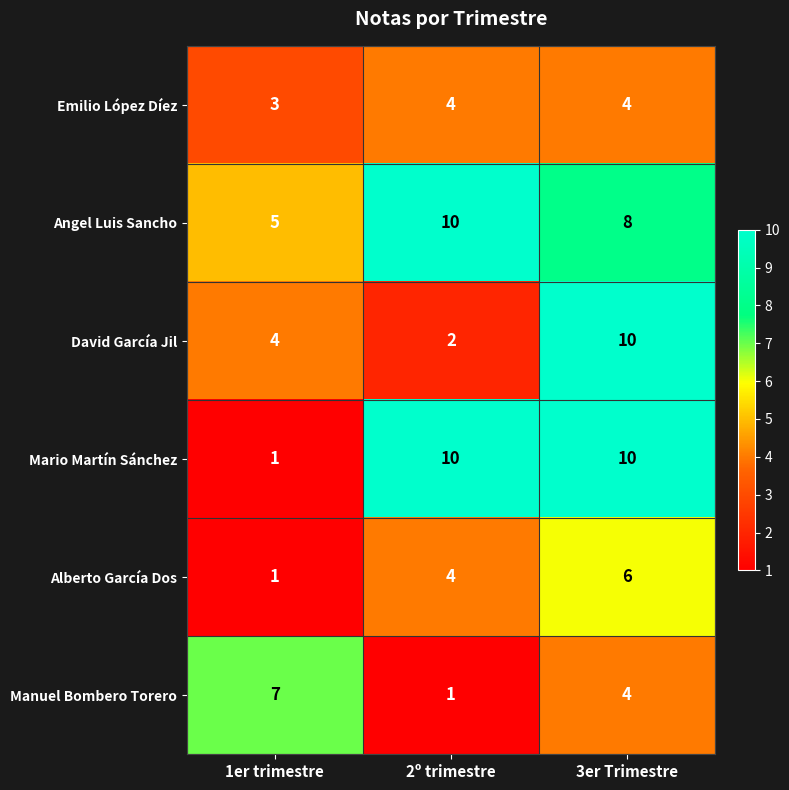

True or false: Angel Luis Sancho has a value of 1 at 1er trimestre.

False